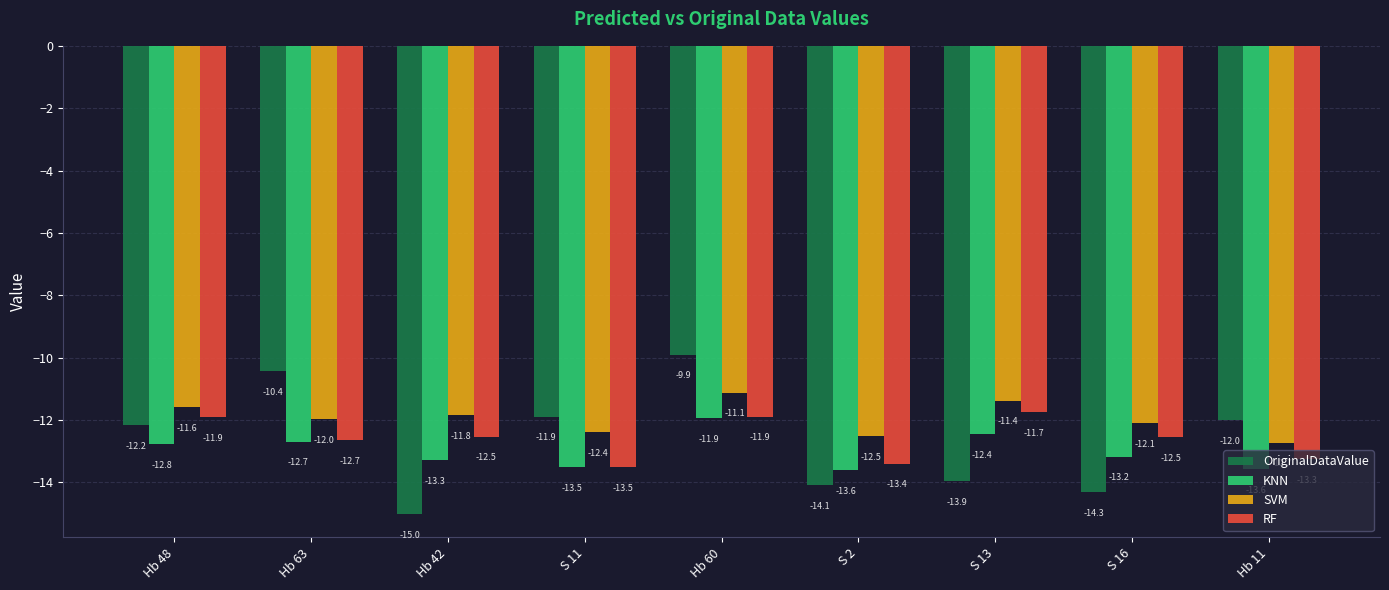

What is the label of the 5th bar from the left?

Hb 60